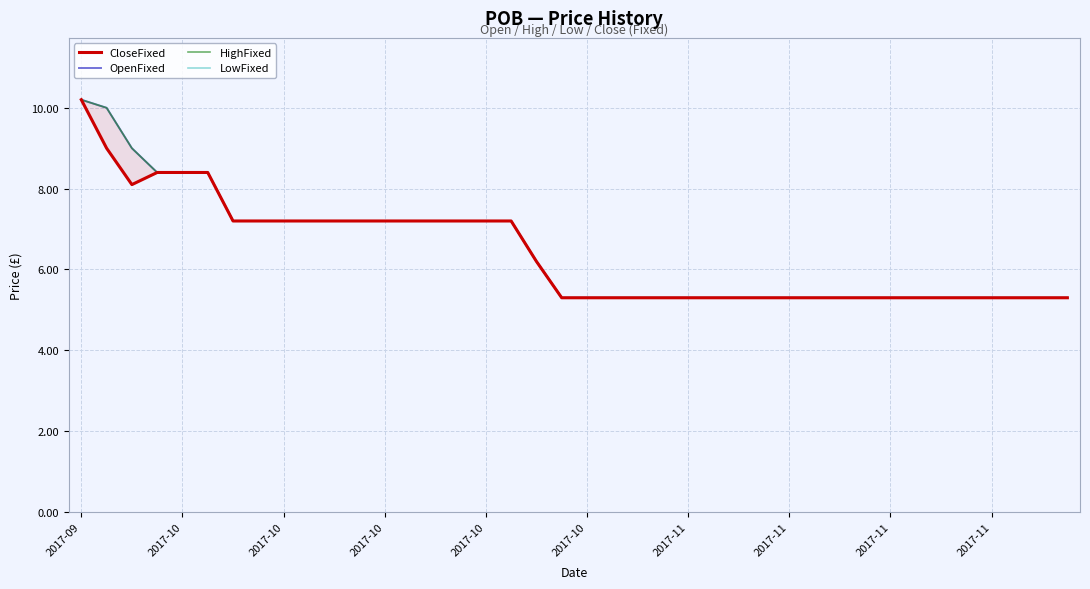

What is the sum of the CloseFixed values at 10 and 32?

12.5